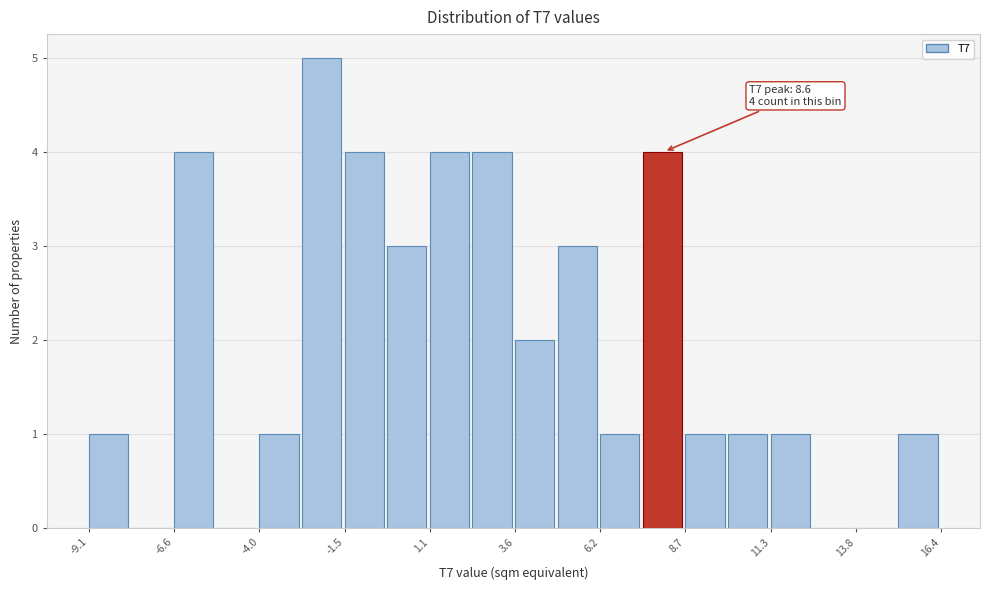

Around what value on the x-axis is the tallest bar? Give the approximate position of its centre, as read against the axis.

-2.0